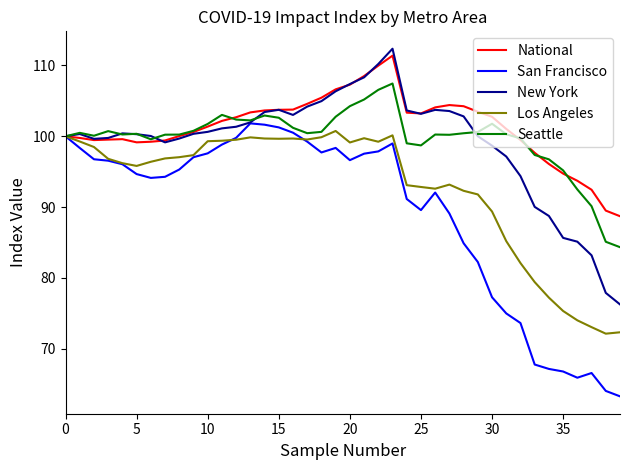

Which series has the largest range (max minus min)?

San Francisco